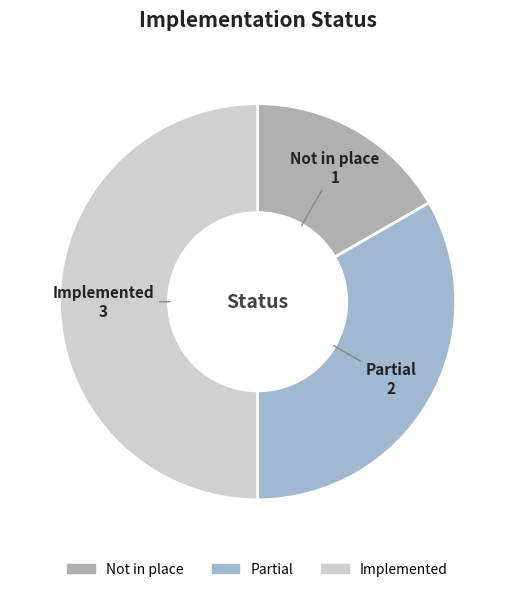

Does Partial account for over 50% of the chart?

No